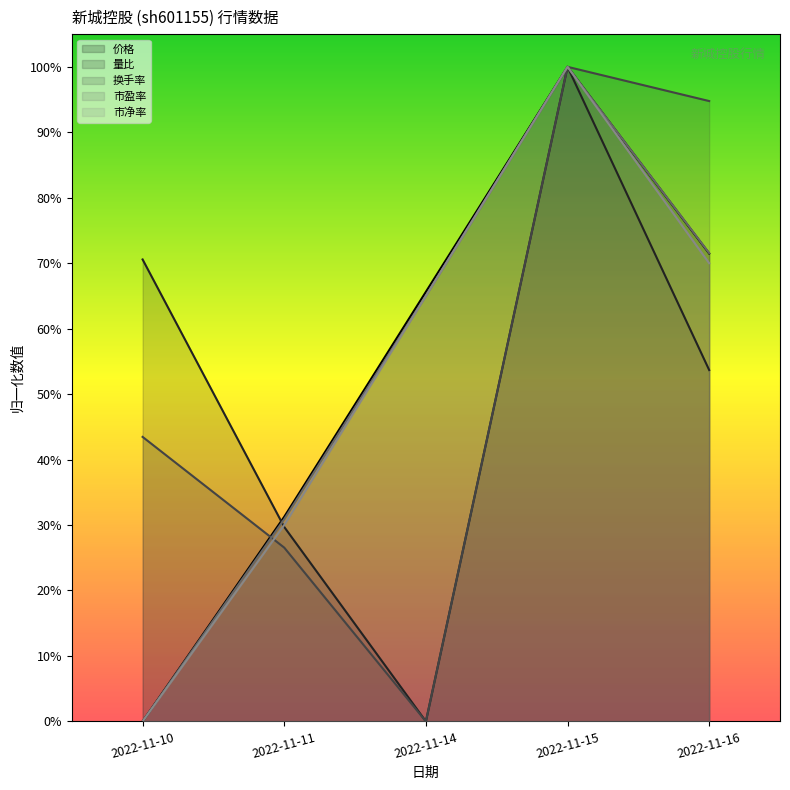

What is the approximate value of 价格 at 2022-11-15?

1.0